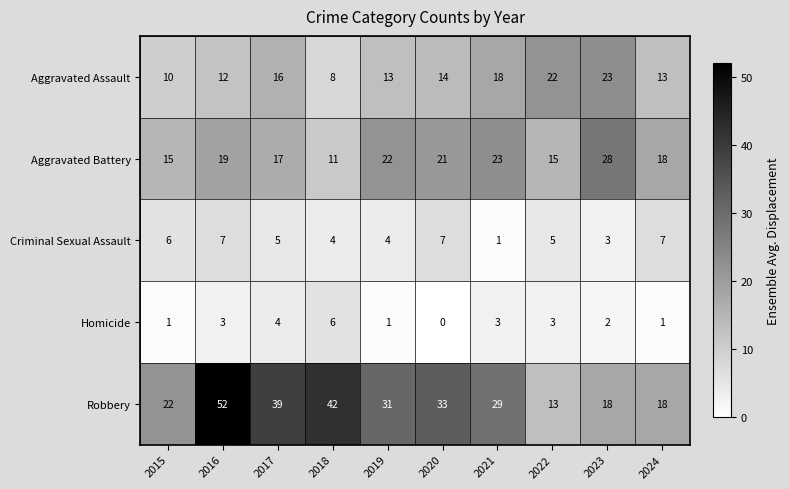

The value of Robbery at 2018 is 14. True or false?

False